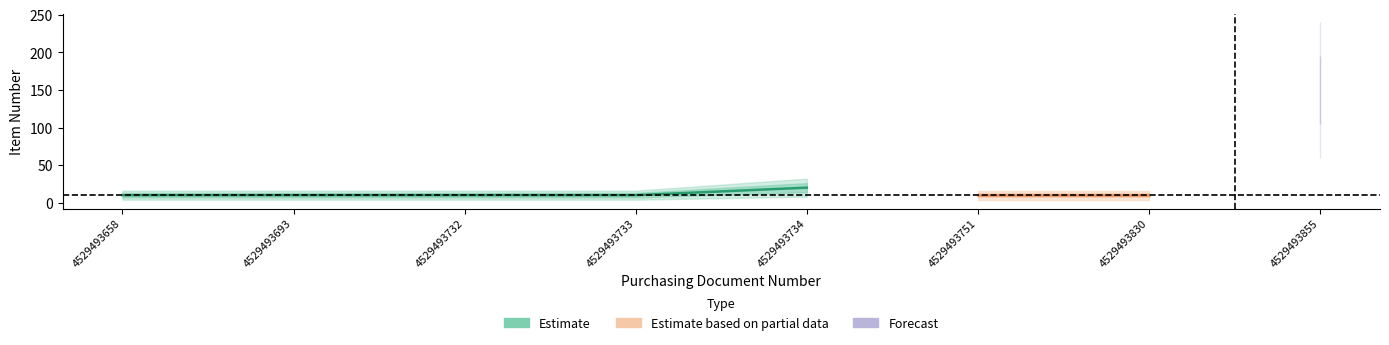

List the labels in order of value, smallest first.

4529493658, 4529493693, 4529493732, 4529493733, 4529493751, 4529493830, 4529493734, 4529493855